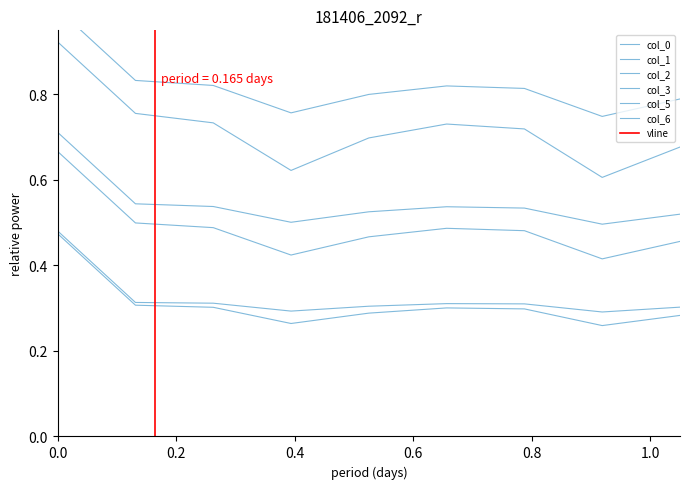

How many interior local valleys does the col_3 series have?

2